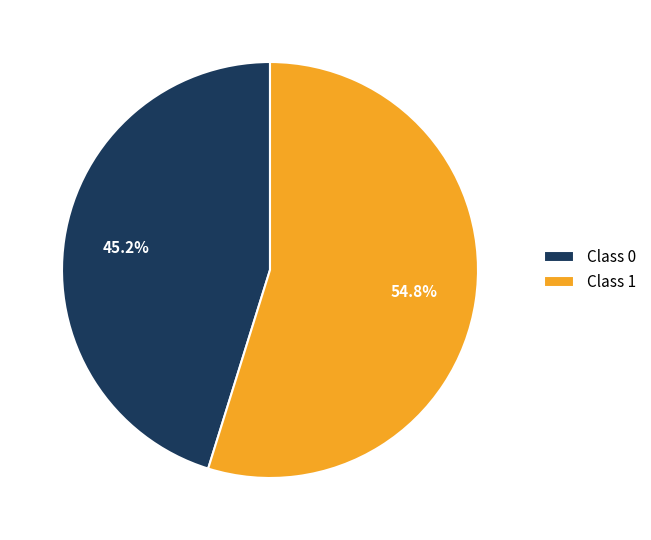

Between Class 0 and Class 1, which is larger?

Class 1